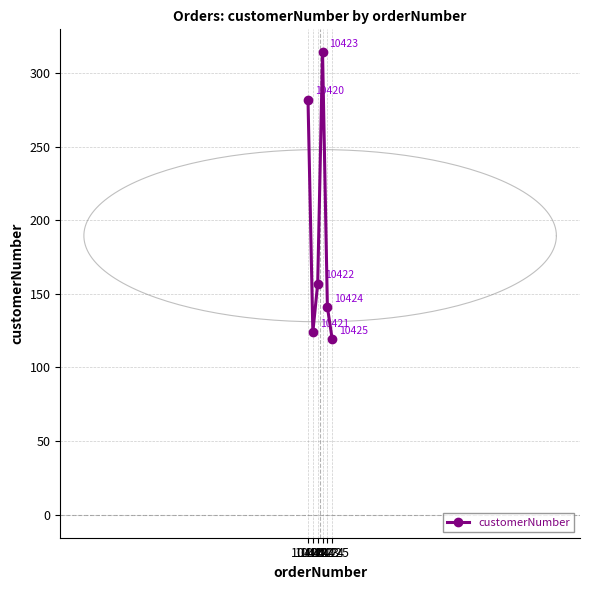

Rank the categories by value from highest to lowest.

10423, 10420, 10422, 10424, 10421, 10425